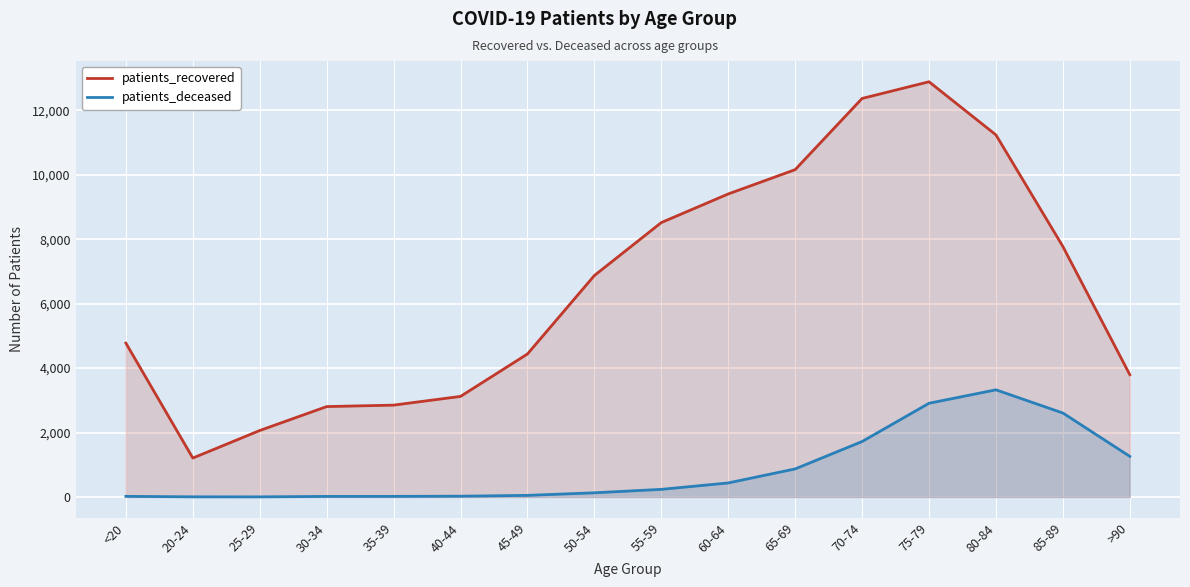

Which category has the lowest value in the patients_deceased series?

25-29